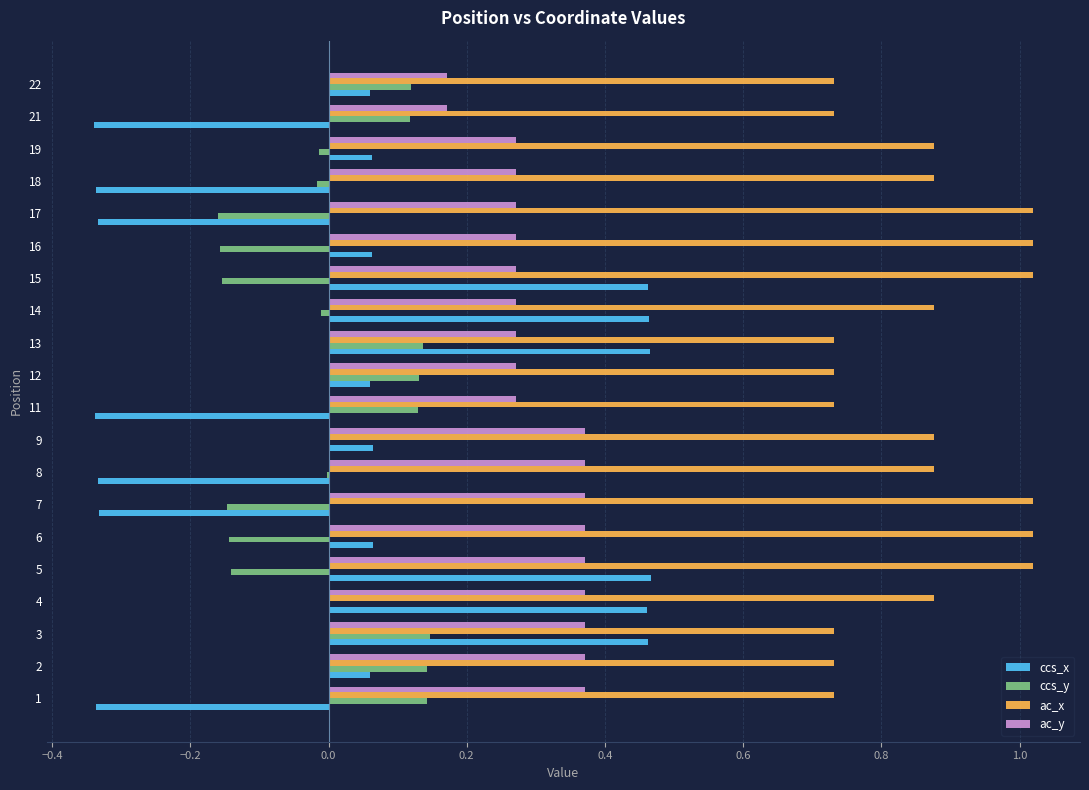

Between 16 and 18, which series saw the biggest shift?

ccs_x